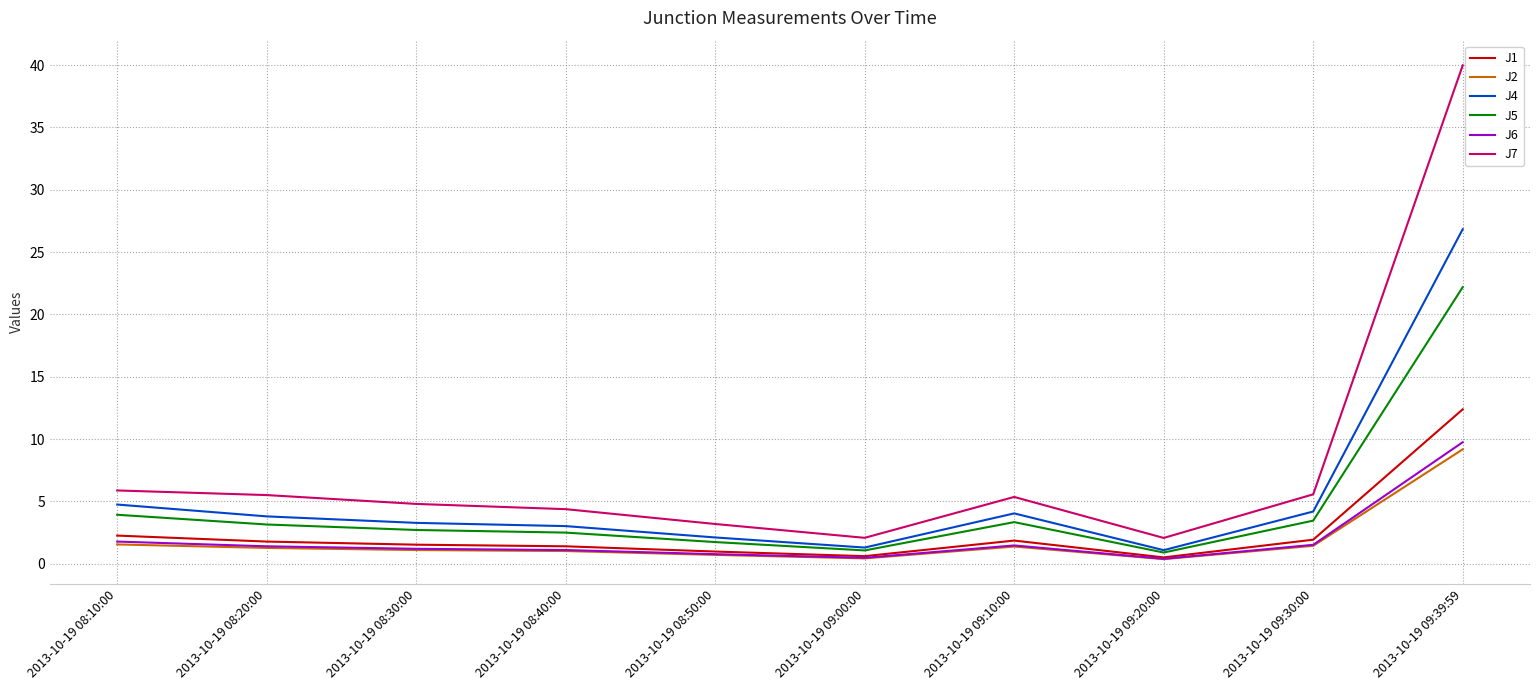

Which series has the largest range (max minus min)?

J7